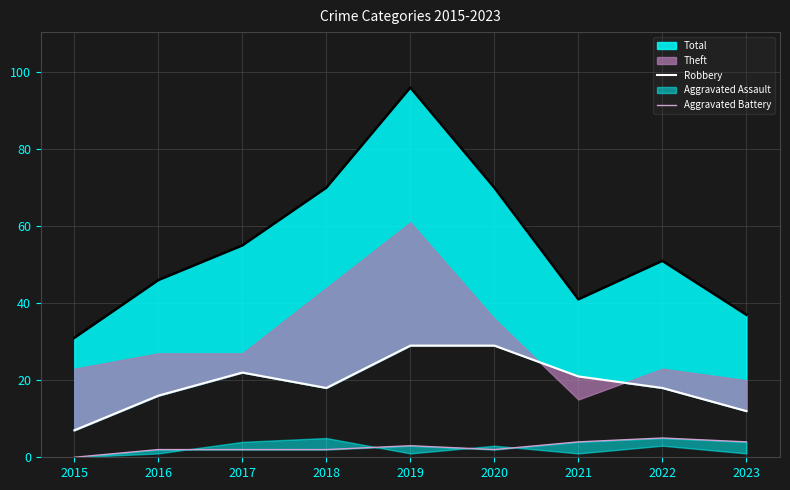

What is the minimum value for Robbery?

7